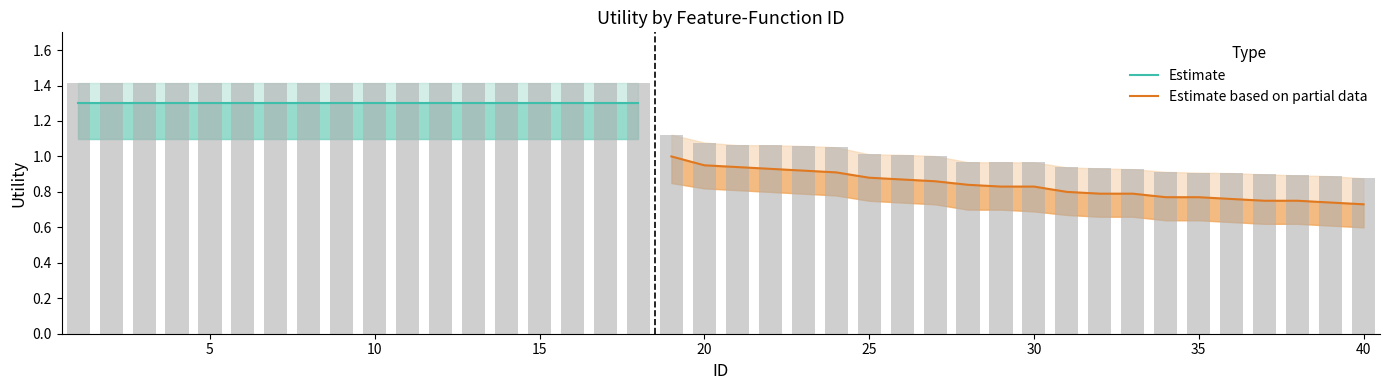

Is the value of Utility_raw at 17 greater than the value of Utility_low at 33?

Yes